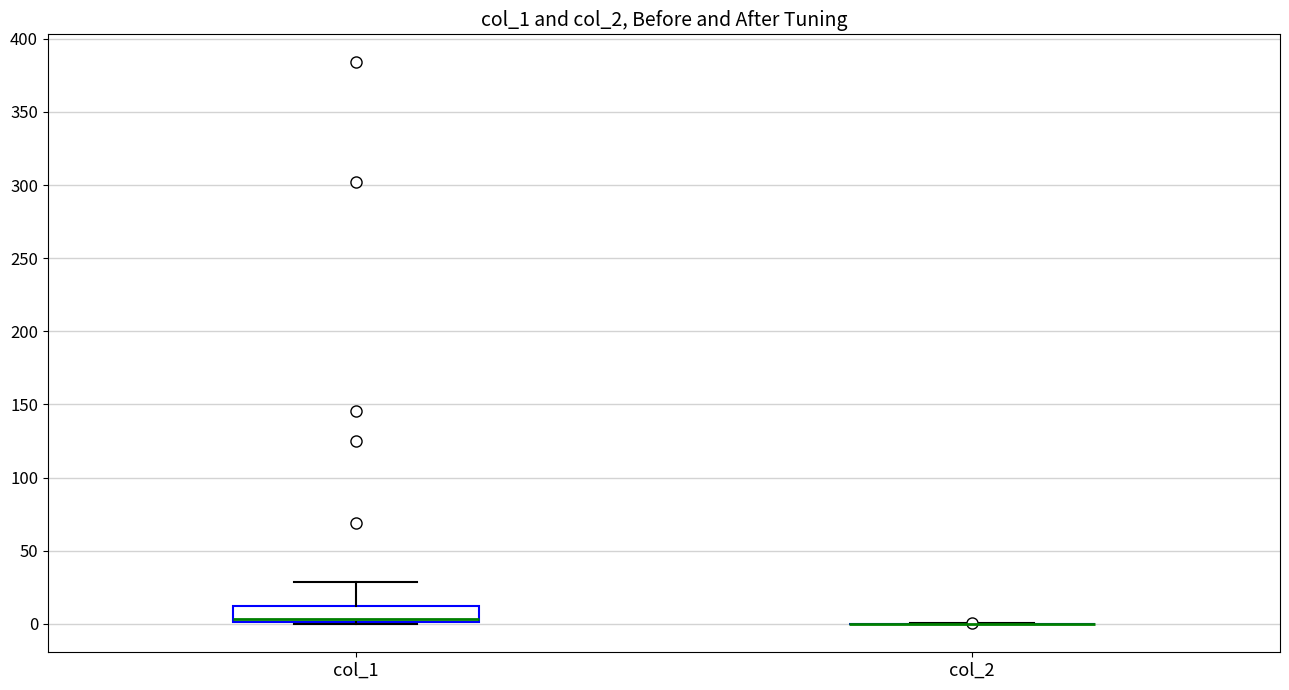

Reading left to right, transcribe this box plot: for each box, give where its median line is, the range the box spans, and where its two whiskers end, as read against the y-axis. The values are not printed on the chart, so give them approximately, as read against the axis.

col_1: median 5, box 0 to 10, whiskers 0 to 30
col_2: box collapsed to a line at 0, whiskers 0 to 0